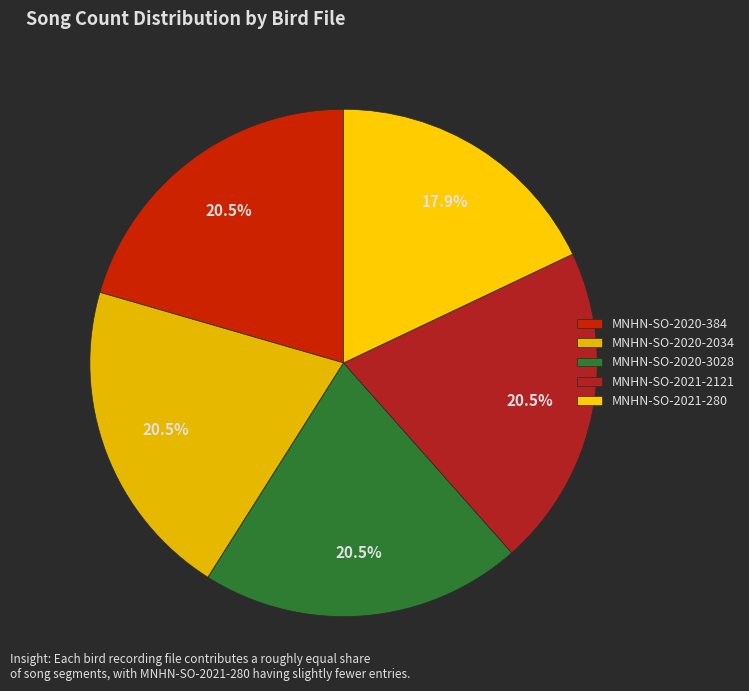

Does any single category account for the majority?

No